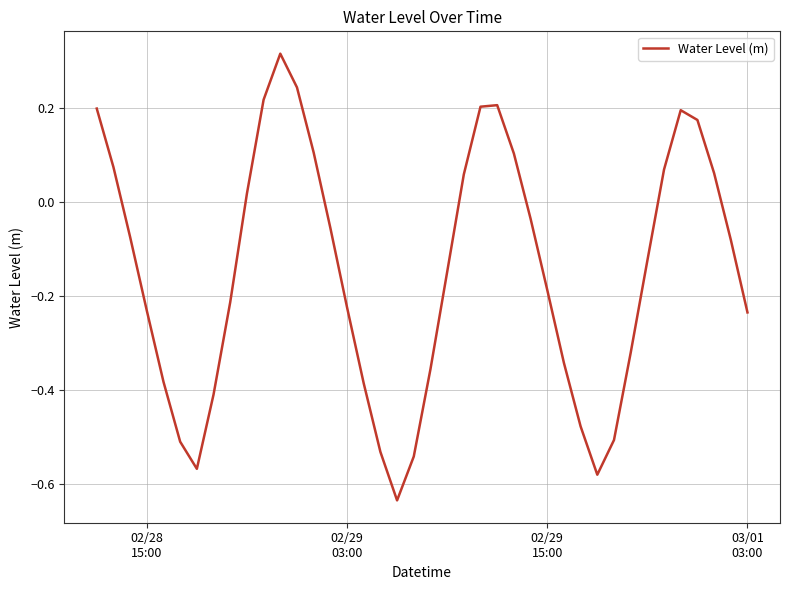

What is the difference between the maximum and minimum values?

0.9